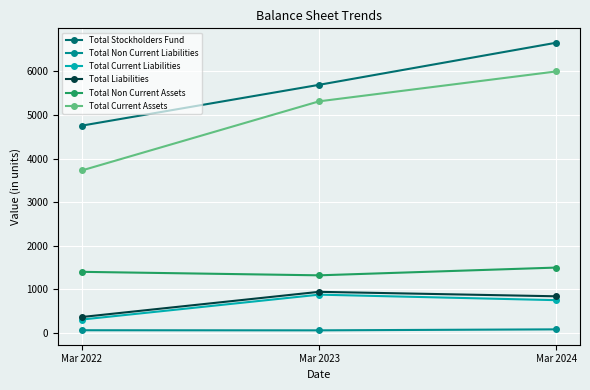

List the series in order of their peak value, lowest first.

Total Non Current Liabilities, Total Current Liabilities, Total Liabilities, Total Non Current Assets, Total Current Assets, Total Stockholders Fund